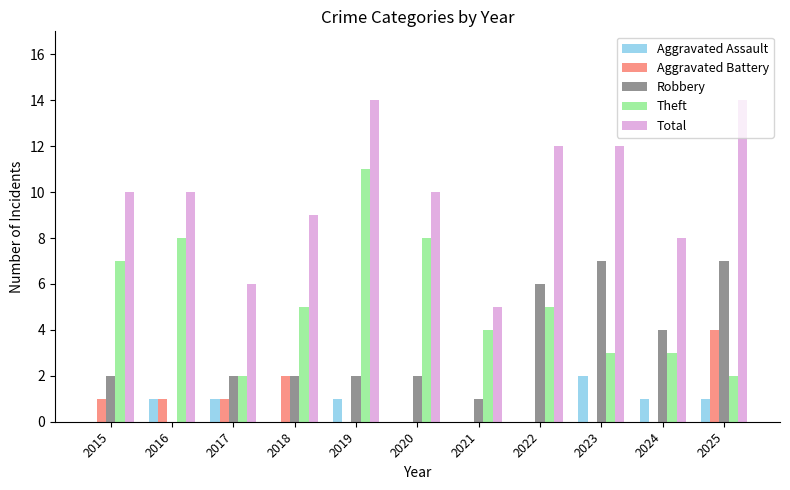

The value of Total at 2017 is 3. True or false?

False